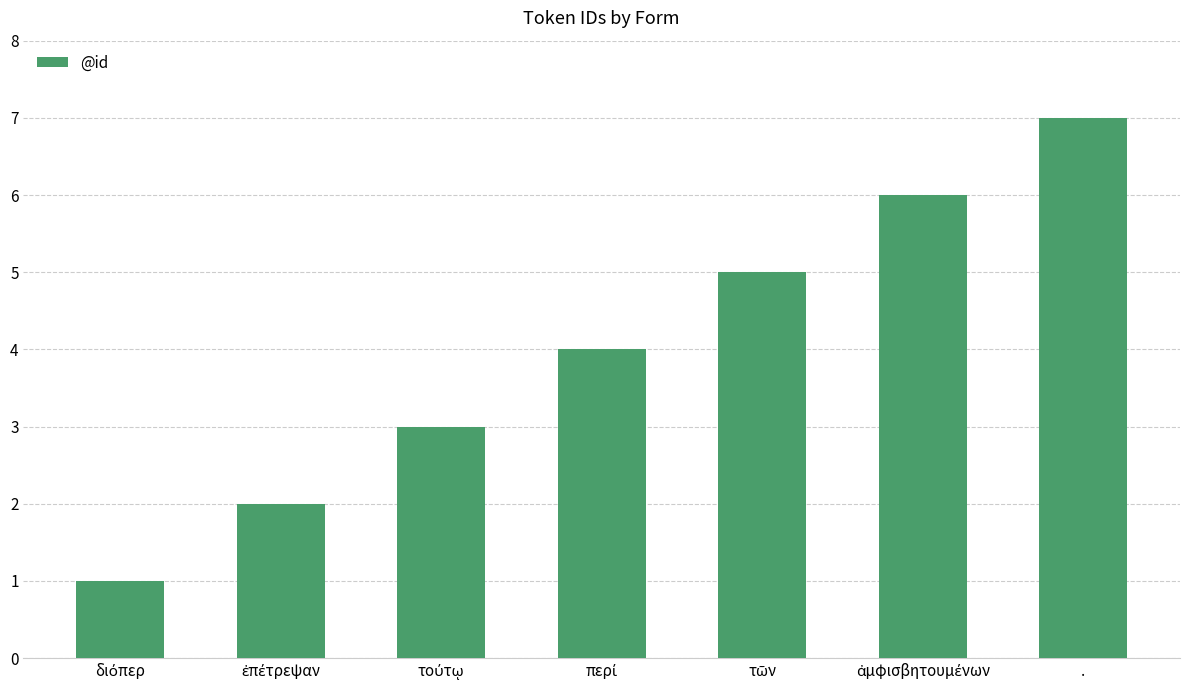

What is the sum of all values?

28